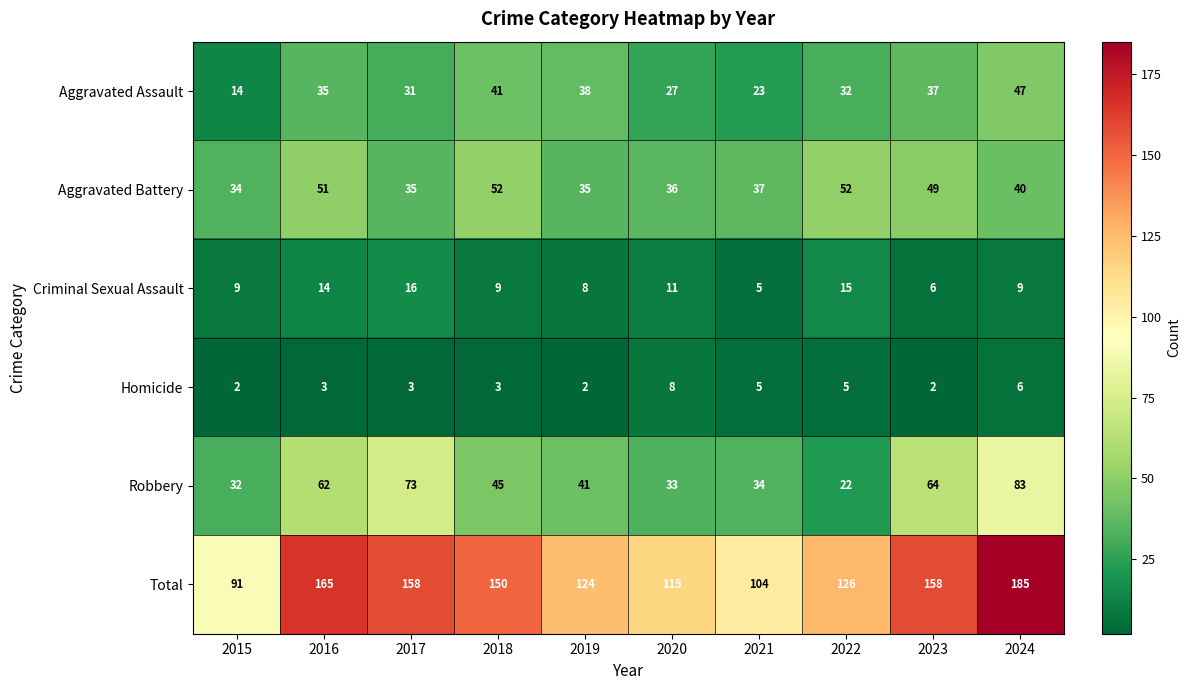

How many categories are shown in the chart?

10